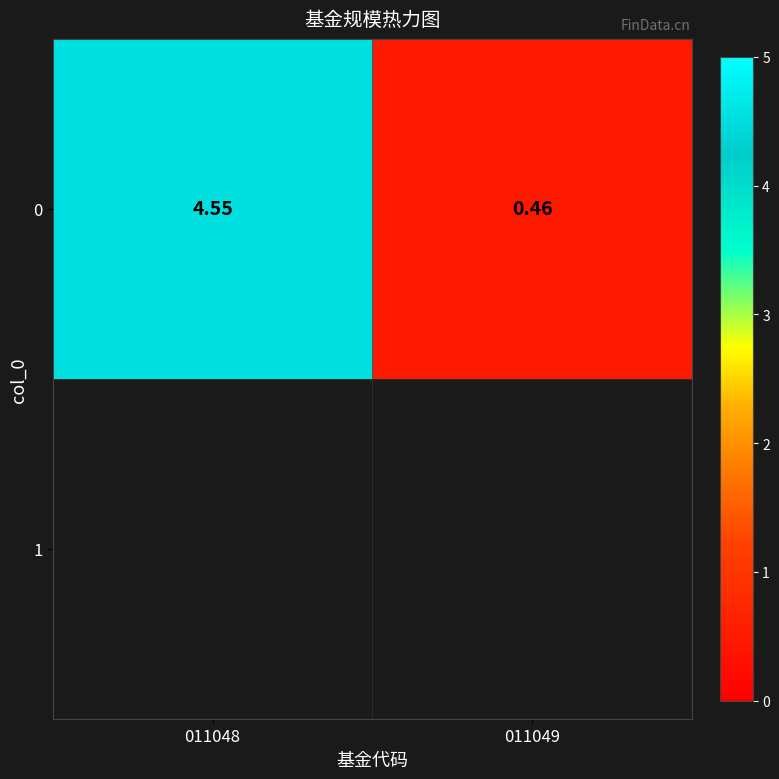

What is the ratio of the value at 011049 to the value at 011048?

0.1